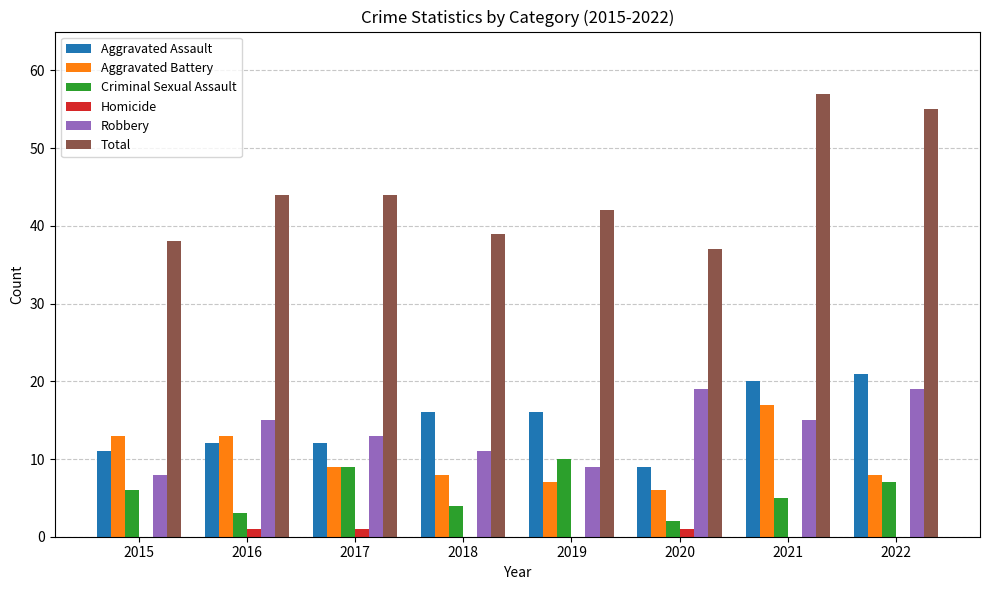

True or false: Homicide has a value of 0 at 2022.

True